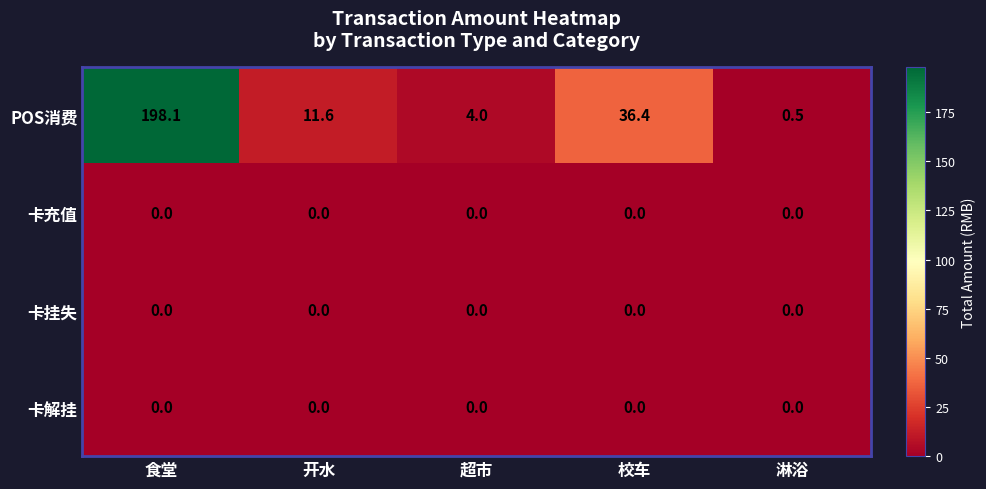

At how many categories does at least one series exceed 162?

1